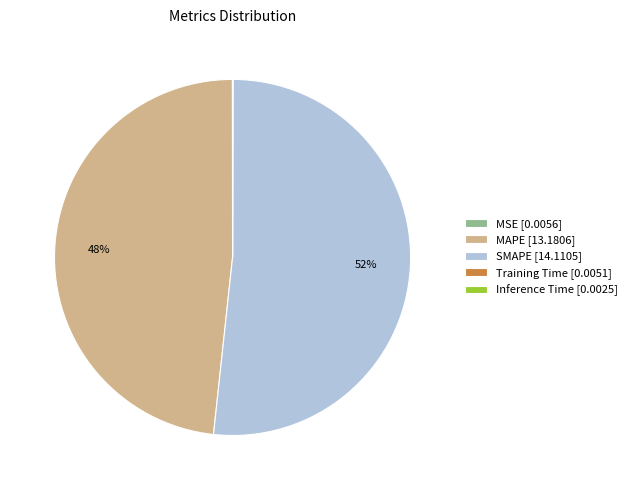

The MAPE [13.1806] slice represents 48% of the pie. True or false?

True